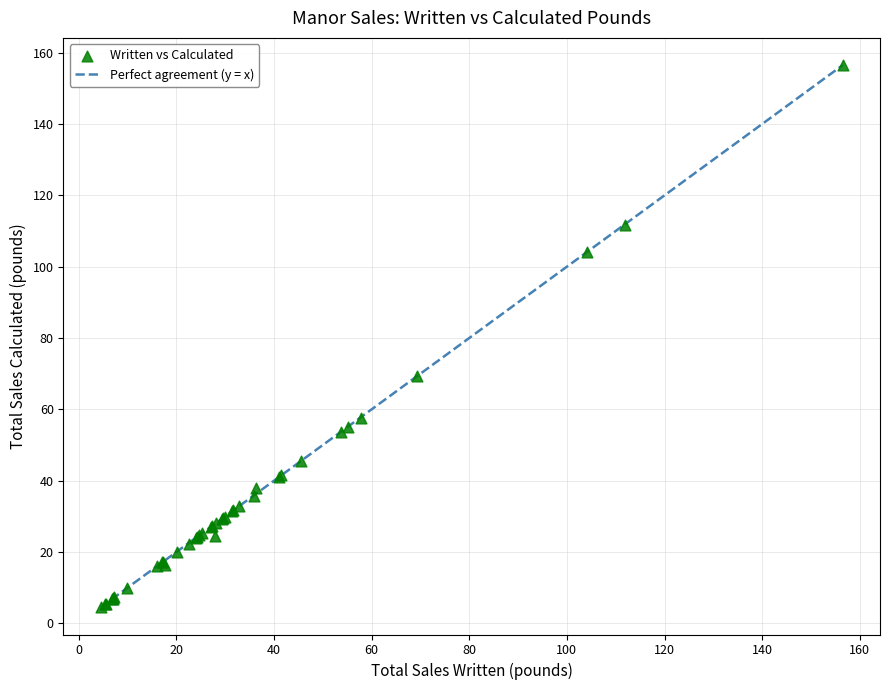

What Y value in the scatter plot is closest to 80?

69.3